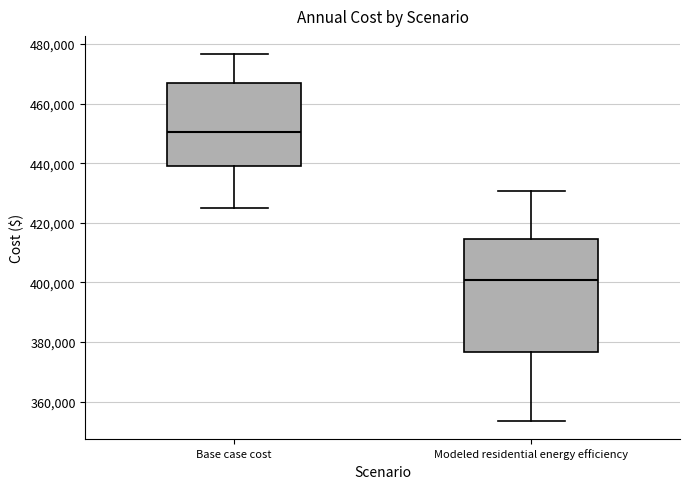

Reading left to right, read every box against the y-axis: the position of its median line, the range the box covers, and the ends of its whiskers. The values are not printed on the chart, so give them approximately, as read against the axis.

Base case cost: median 450000, box 440000 to 468000, whiskers 424000 to 476000
Modeled residential energy efficiency: median 400000, box 376000 to 414000, whiskers 354000 to 430000